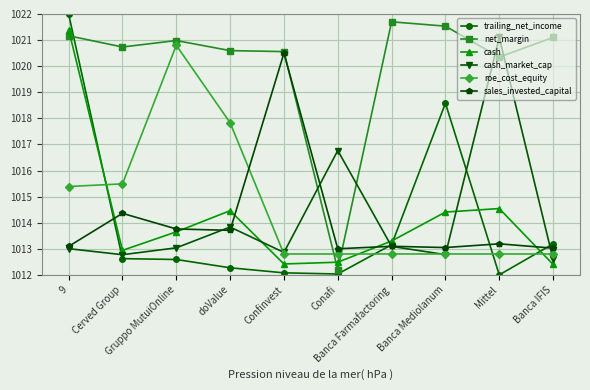

Reading right to left, list all the values displayed in this chart.

trailing_net_income: Banca IFIS=1013.2	Mittel=1012.0	Banca Mediolanum=1018.6	Banca Farmafactoring=1013.2	Conafi=1012.0	Confinvest=1012.1	doValue=1012.3	Gruppo MutuiOnline=1012.6	Cerved Group=1012.6	9=1022.0
net_margin: Banca IFIS=1021.1	Mittel=1020.3	Banca Mediolanum=1021.5	Banca Farmafactoring=1021.7	Conafi=1012.2	Confinvest=1020.6	doValue=1020.6	Gruppo MutuiOnline=1021.0	Cerved Group=1020.7	9=1021.2
cash: Banca IFIS=1012.4	Mittel=1014.5	Banca Mediolanum=1014.4	Banca Farmafactoring=1013.3	Conafi=1012.5	Confinvest=1012.4	doValue=1014.5	Gruppo MutuiOnline=1013.6	Cerved Group=1012.9	9=1021.4
cash_market_cap: Banca IFIS=1012.6	Mittel=1021.1	Banca Mediolanum=1012.8	Banca Farmafactoring=1013.1	Conafi=1016.8	Confinvest=1012.9	doValue=1013.8	Gruppo MutuiOnline=1013.0	Cerved Group=1012.8	9=1013.0
roe_cost_equity: Banca IFIS=1012.8	Mittel=1012.8	Banca Mediolanum=1012.8	Banca Farmafactoring=1012.8	Conafi=1012.8	Confinvest=1012.8	doValue=1017.8	Gruppo MutuiOnline=1020.8	Cerved Group=1015.5	9=1015.4
sales_invested_capital: Banca IFIS=1013.0	Mittel=1013.2	Banca Mediolanum=1013.0	Banca Farmafactoring=1013.1	Conafi=1013.0	Confinvest=1020.5	doValue=1013.7	Gruppo MutuiOnline=1013.8	Cerved Group=1014.4	9=1013.1